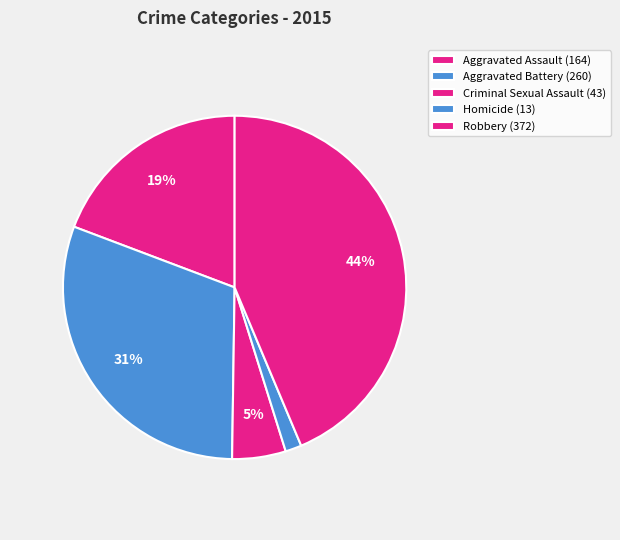

How many slices are in this pie chart?

5